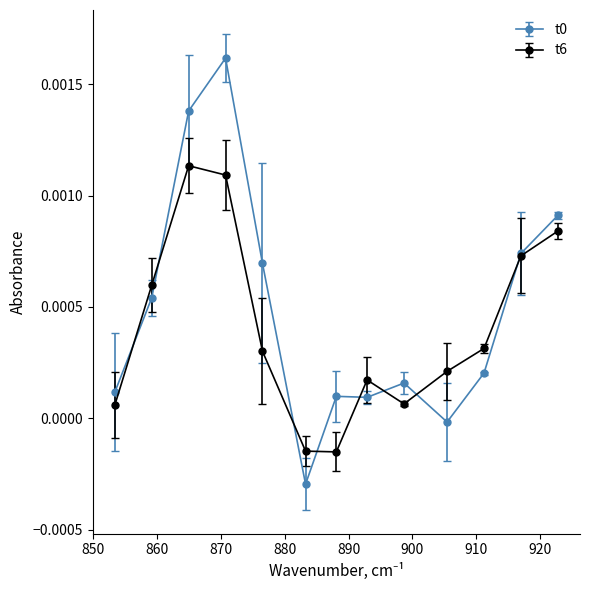

In t6, how many points are higher than both neighbors (excluding endpoints)?

2